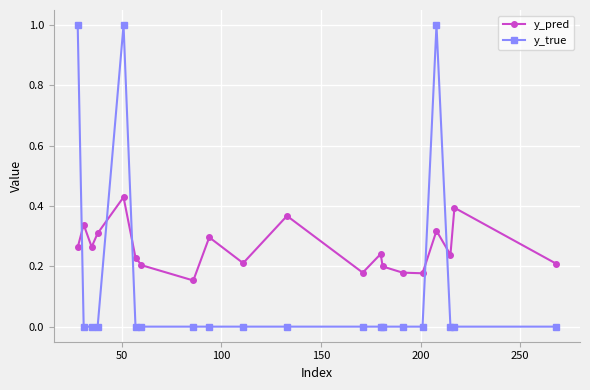

True or false: y_pred has more than 0 points higher than both neighbors.

True